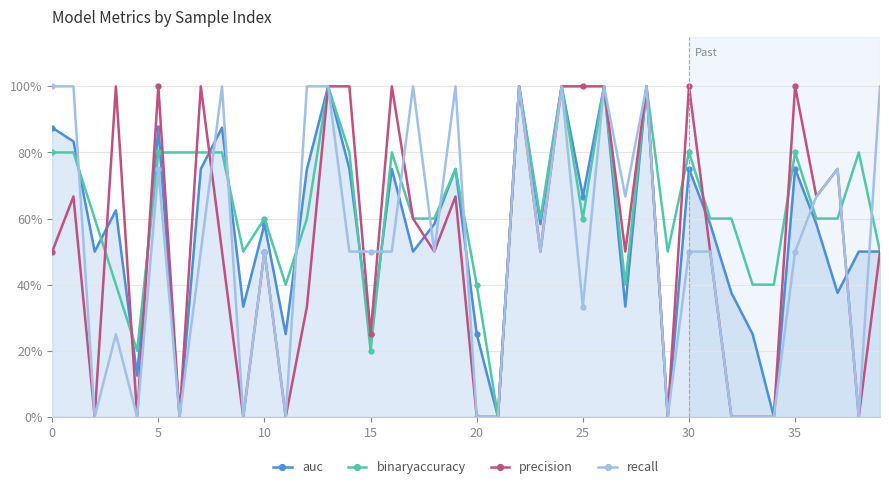

True or false: recall has more than 0 points higher than both neighbors.

True